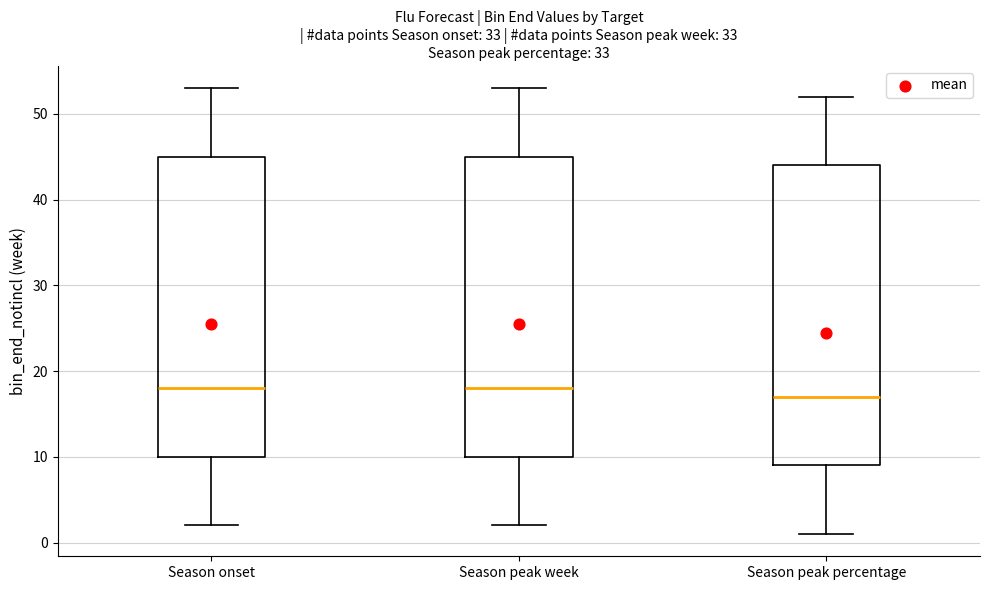

Reading left to right, read every box against the y-axis: the position of its median line, the range the box covers, and the ends of its whiskers. The values are not printed on the chart, so give them approximately, as read against the axis.

Season onset: median 18, box 10 to 45, whiskers 2 to 53
Season peak week: median 18, box 10 to 45, whiskers 2 to 53
Season peak percentage: median 17, box 9 to 44, whiskers 1 to 52